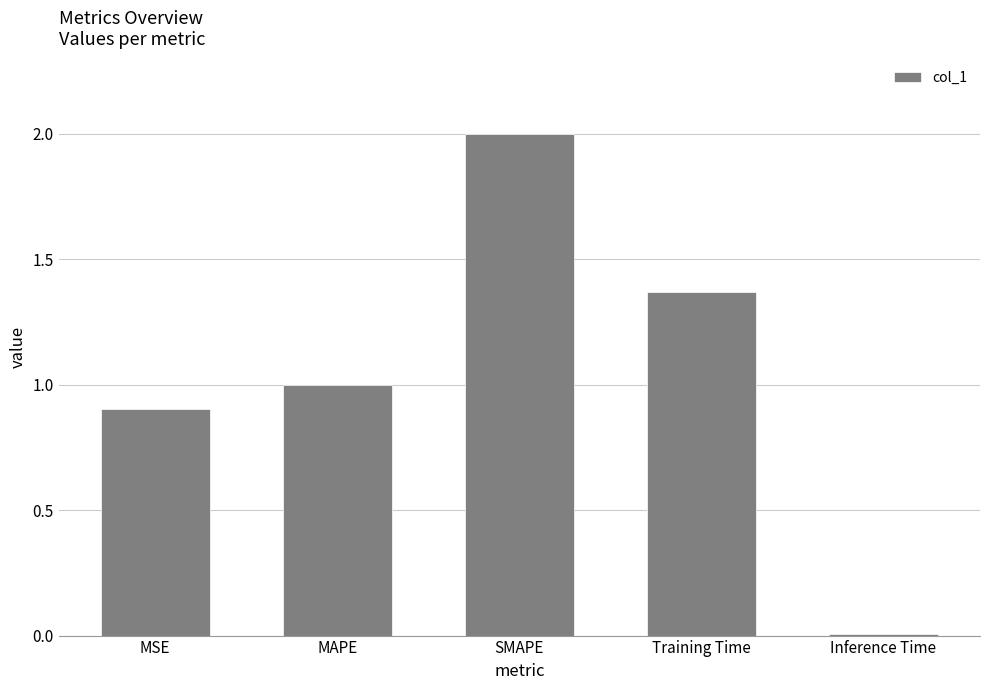

Which label corresponds to the largest value in the chart?

SMAPE